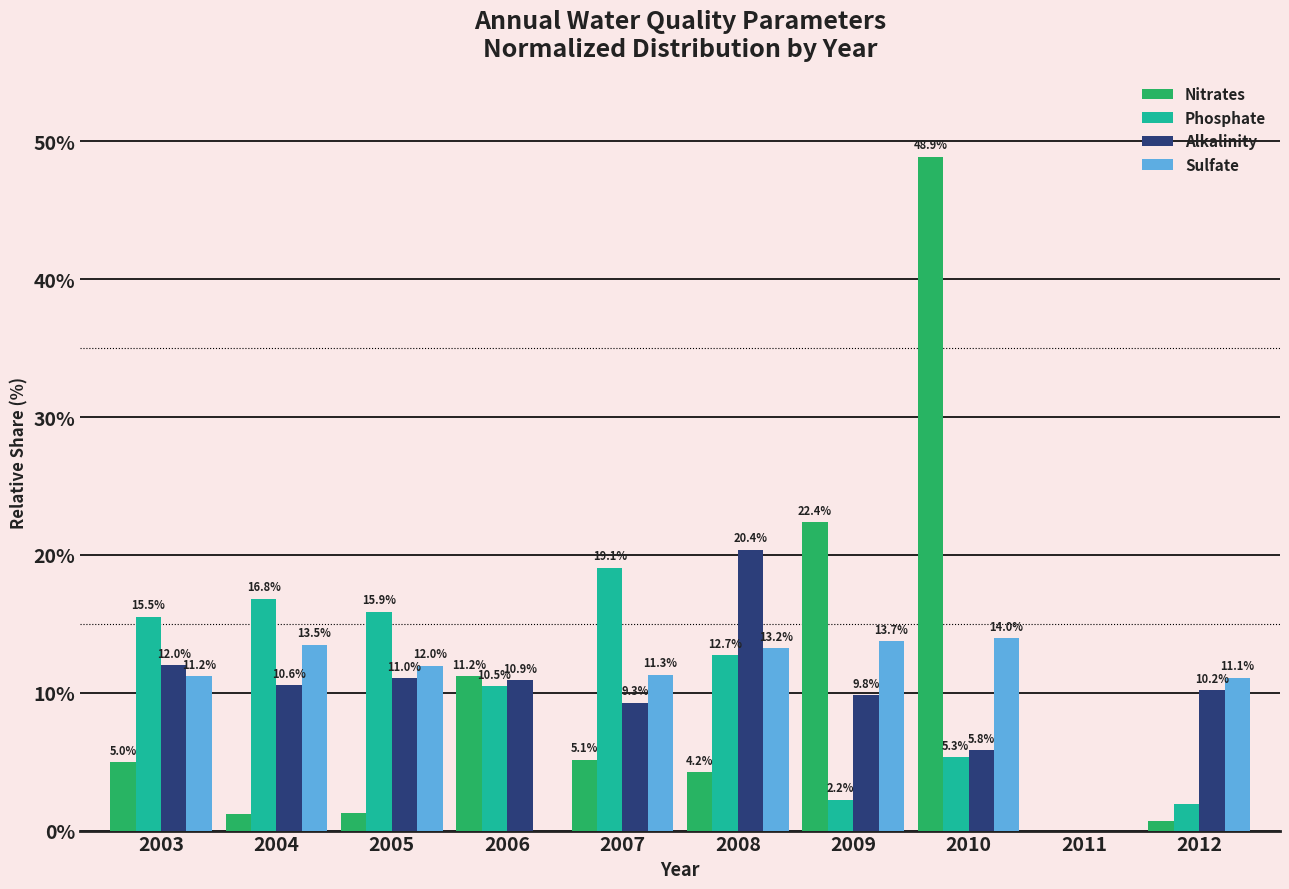

What is the sum of the Nitrates values at 2009 and 2008?

26.6